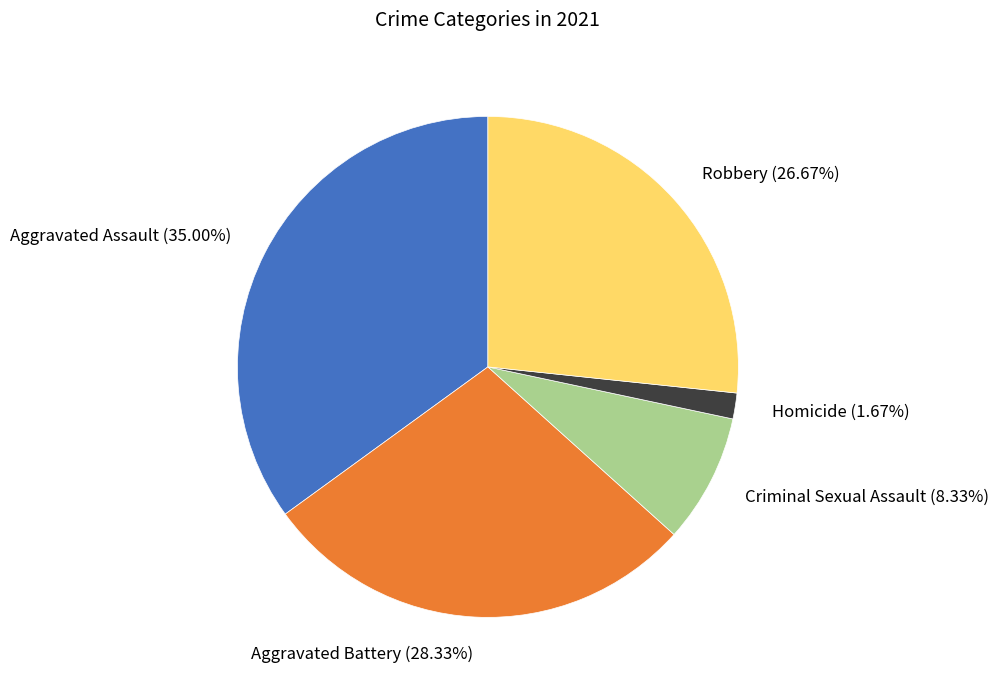

What percentage is NOT represented by Robbery?

73.3%